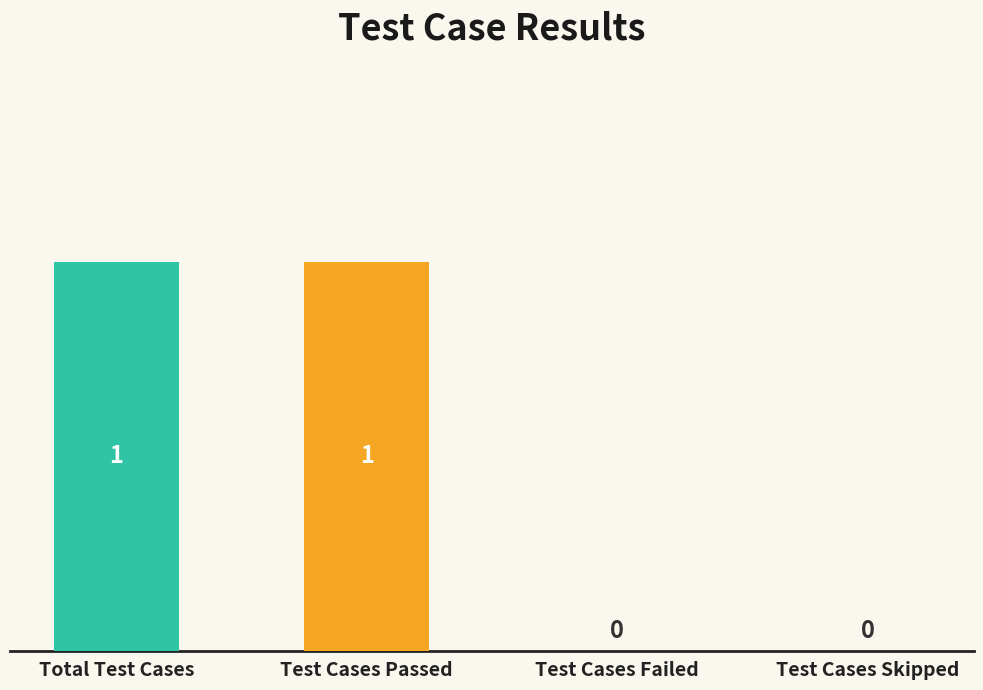

Between Test Cases Failed and Total Test Cases, which is larger?

Total Test Cases